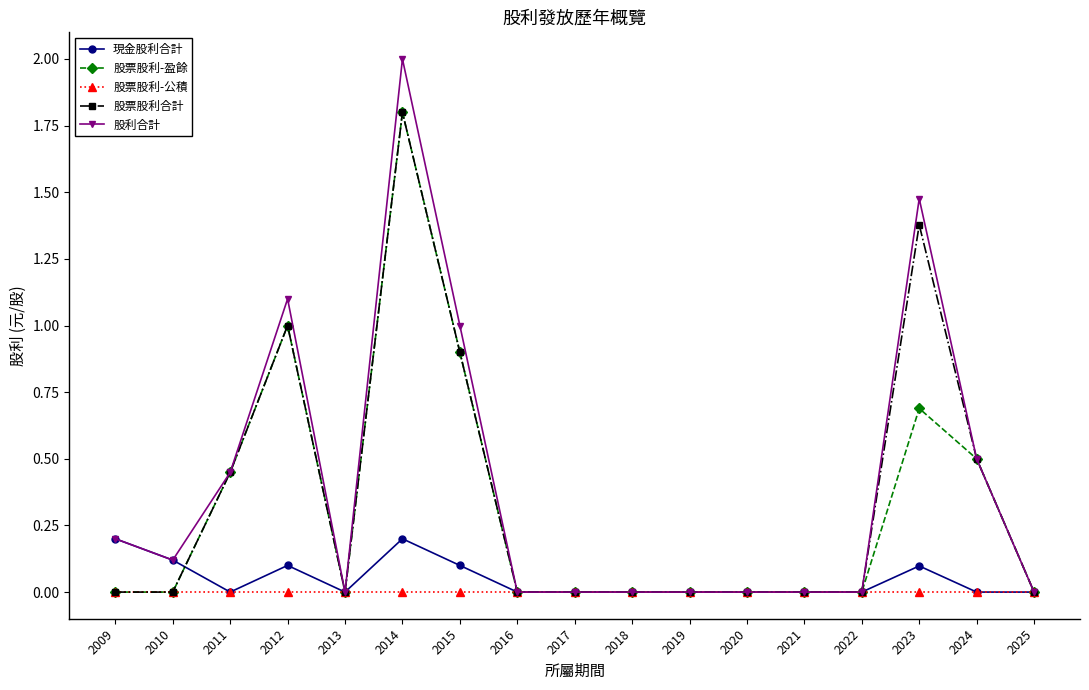

Count the number of data series in this chart.

5